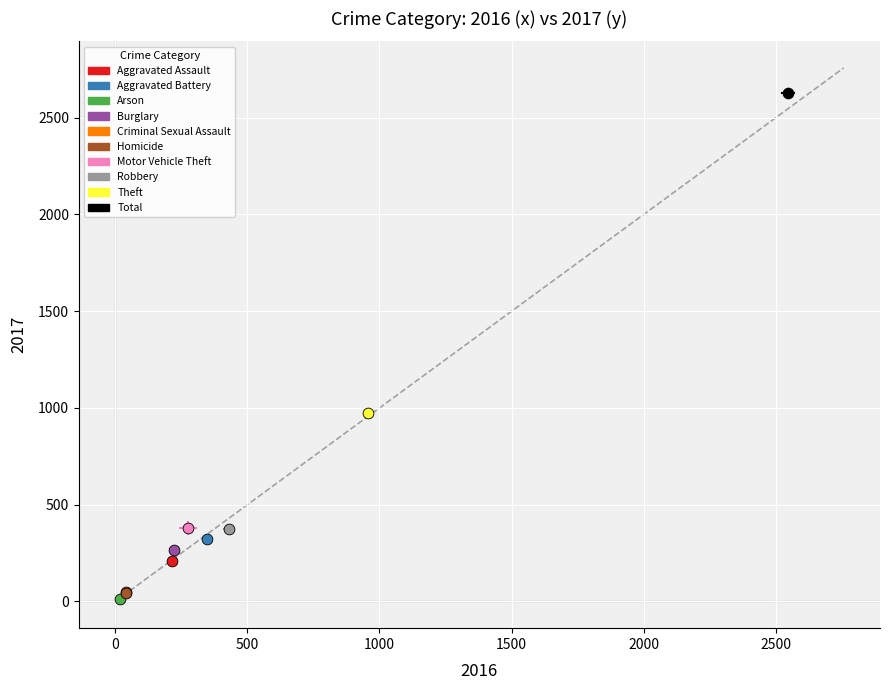

What are all the series names shown in the legend?

Aggravated Assault, Aggravated Battery, Arson, Burglary, Criminal Sexual Assault, Homicide, Motor Vehicle Theft, Robbery, Theft, Total